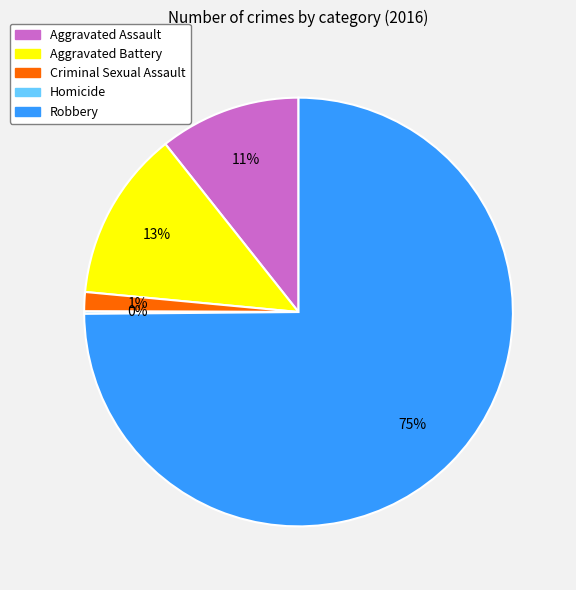

Approximately how many times larger is the value at Criminal Sexual Assault compared to Aggravated Battery?

0.1